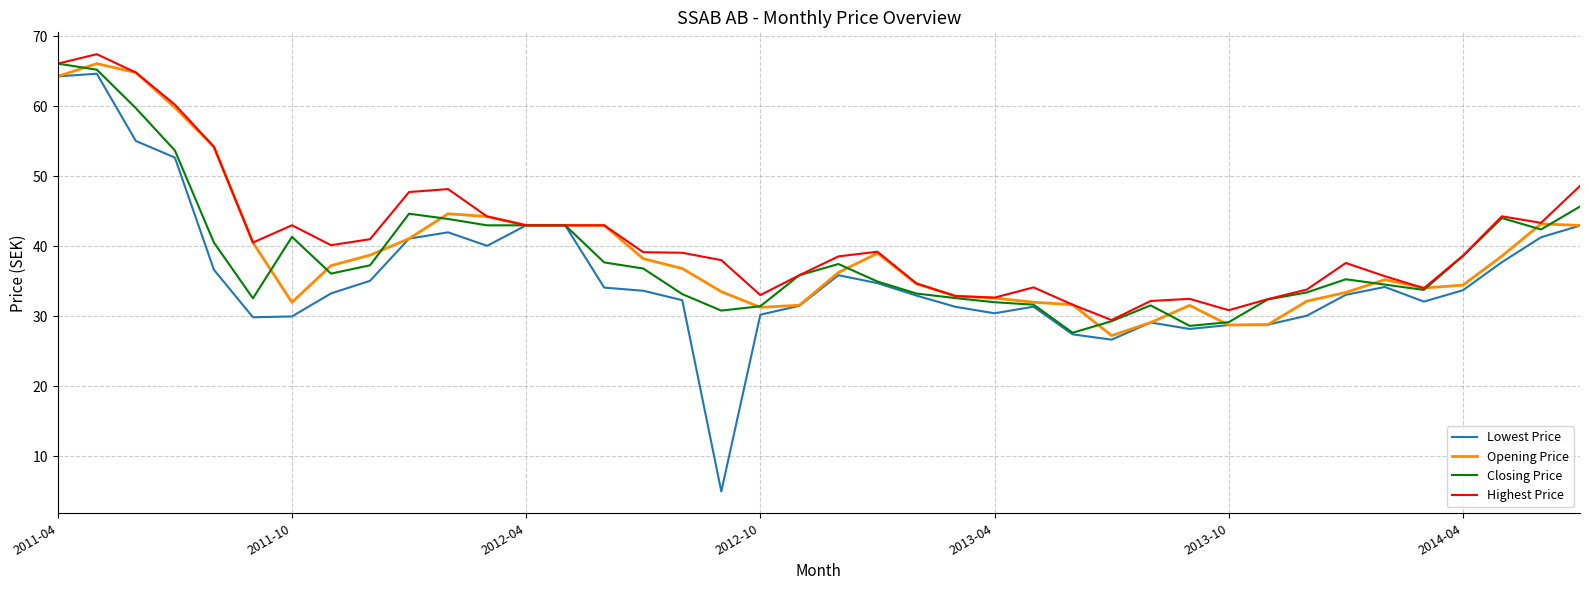

Which series has the widest spread of values?

Lowest Price